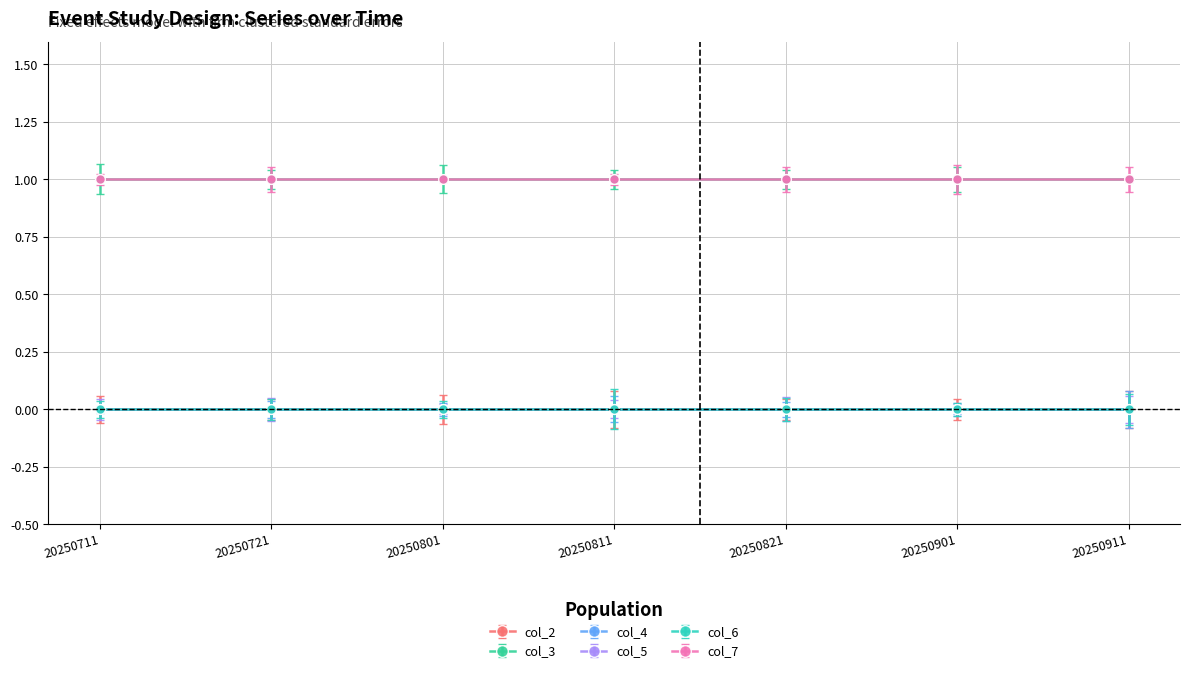

Rank the categories by col_6 value from highest to lowest.

20250711, 20250721, 20250801, 20250811, 20250821, 20250901, 20250911